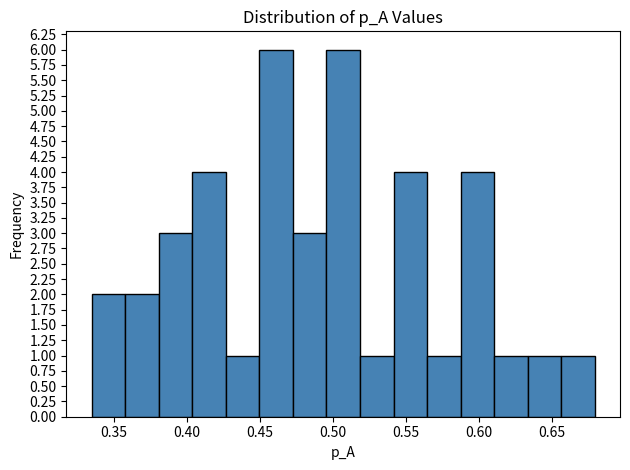

How tall is the bar that spans 0.450 to 0.470 on the x-axis? Neither the bar edges nor the heights are printed on the chart, so give them approximately, as read against the axes.

6